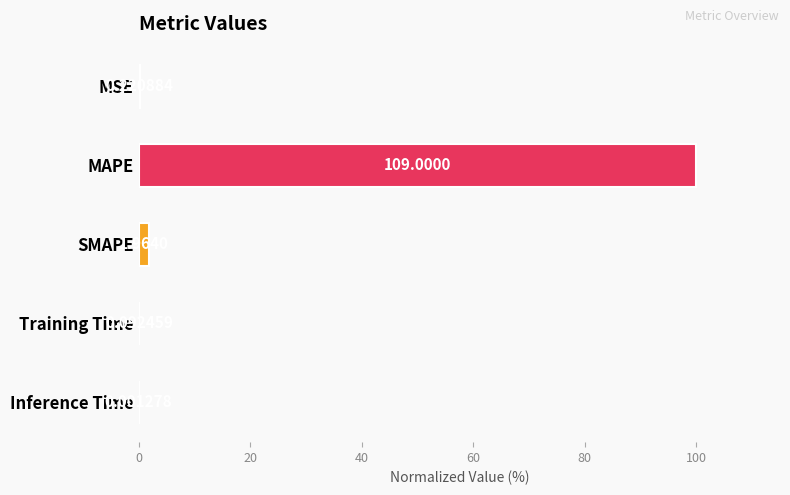

What is the sum of the values at MSE and Training Time?

0.3